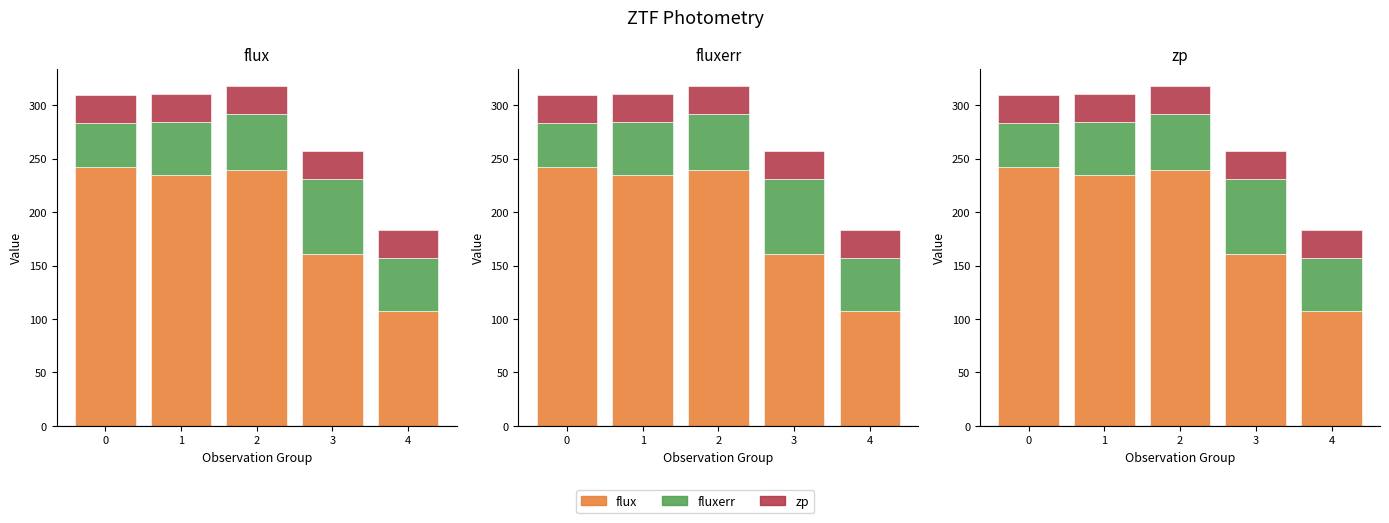

List the series in order of their overall mean, highest first.

flux, fluxerr, zp